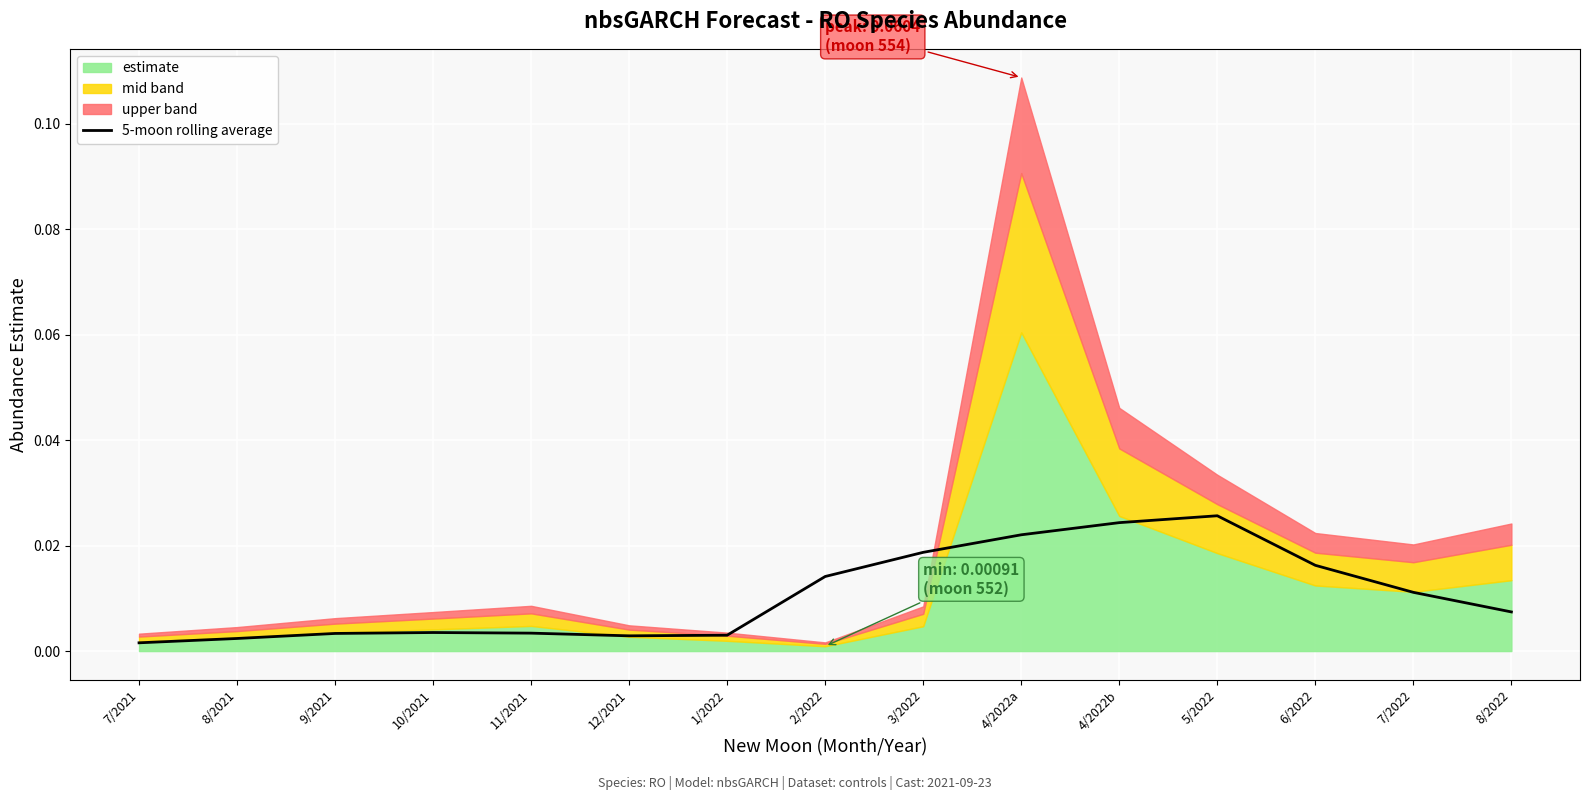

The value at 9/2021 is 0.0. True or false?

False